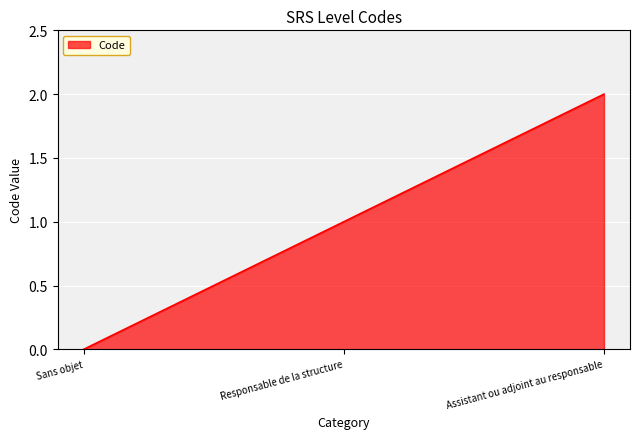

How many series are shown in this chart?

1